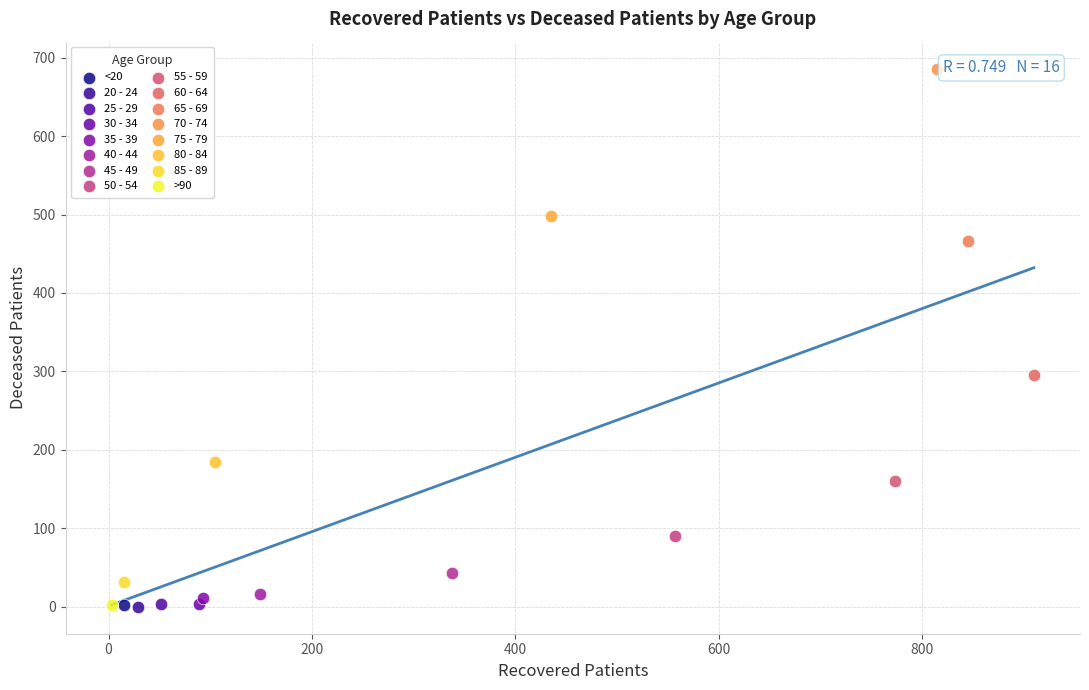

What are all the series names shown in the legend?

<20, 20 - 24, 25 - 29, 30 - 34, 35 - 39, 40 - 44, 45 - 49, 50 - 54, 55 - 59, 60 - 64, 65 - 69, 70 - 74, 75 - 79, 80 - 84, 85 - 89, >90